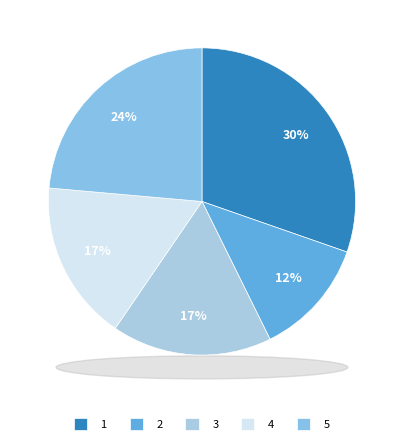

What is the ratio of the value at 3 to the value at 2?

1.4